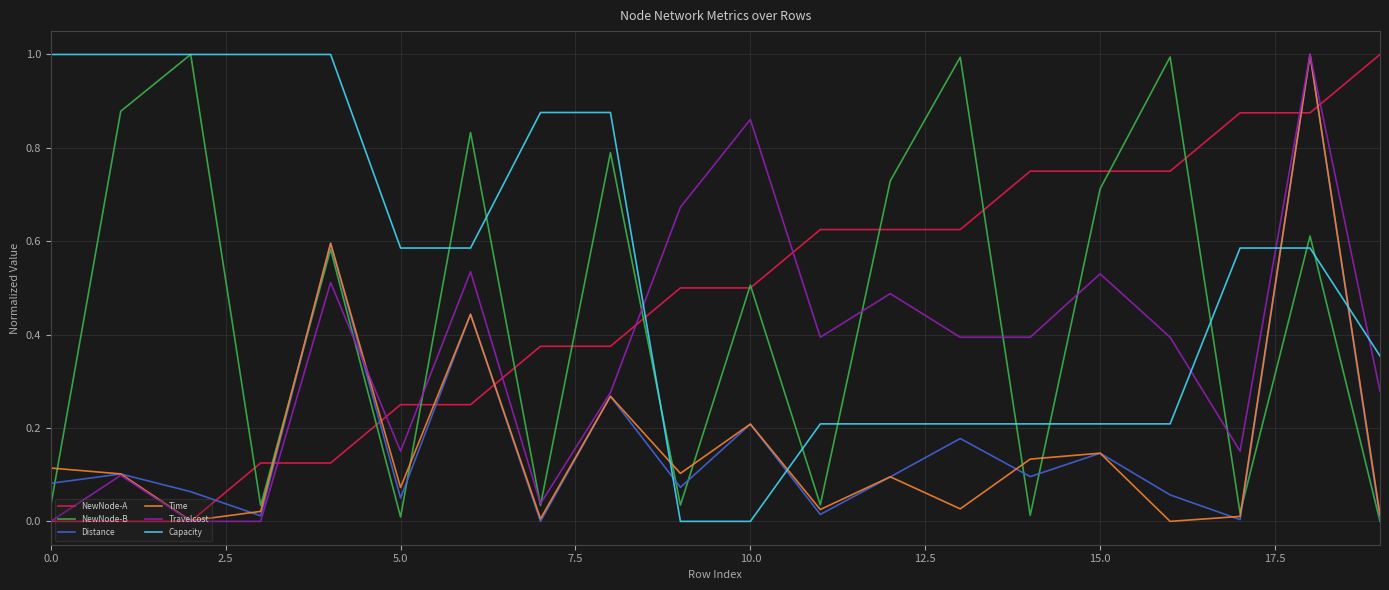

After their last crossing, which series has the higher values: Capacity or Time?

Capacity